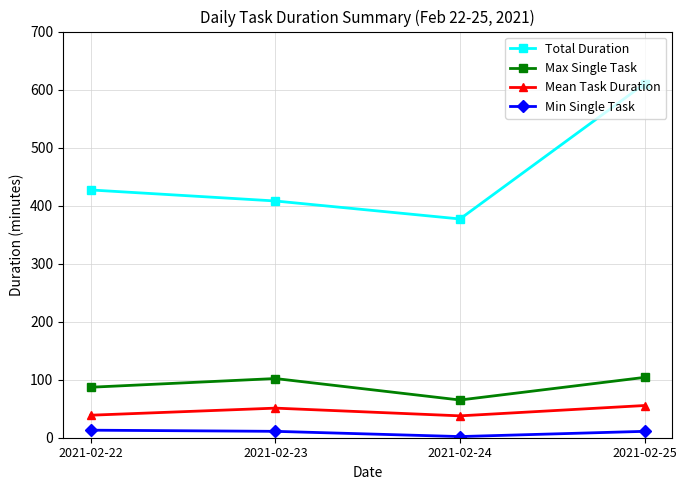

Where is Max Single Task nearest to the value 84?

2021-02-22